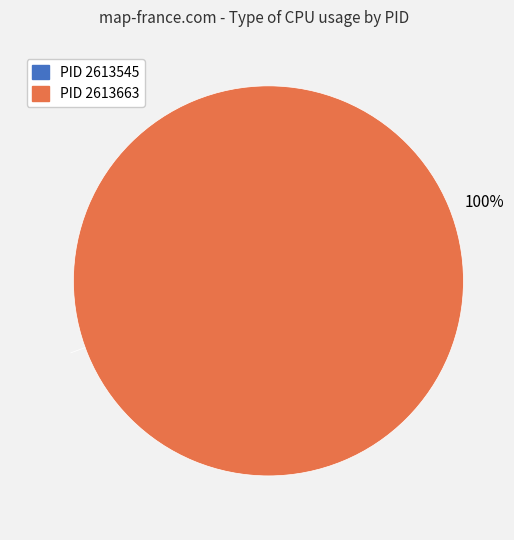

To the nearest percent, what is the difference between the largest and smallest slice percentages?

100%